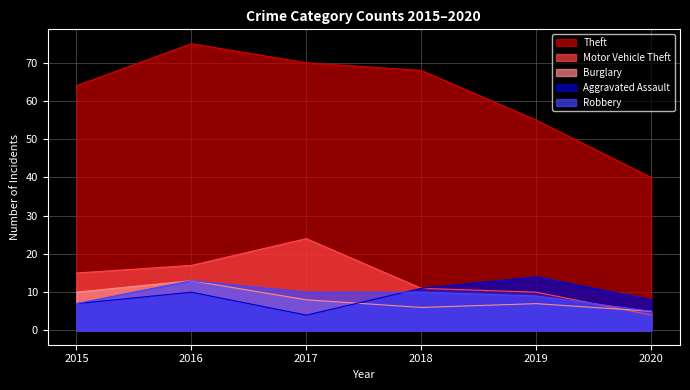

Which series has the largest total across all categories?

Theft